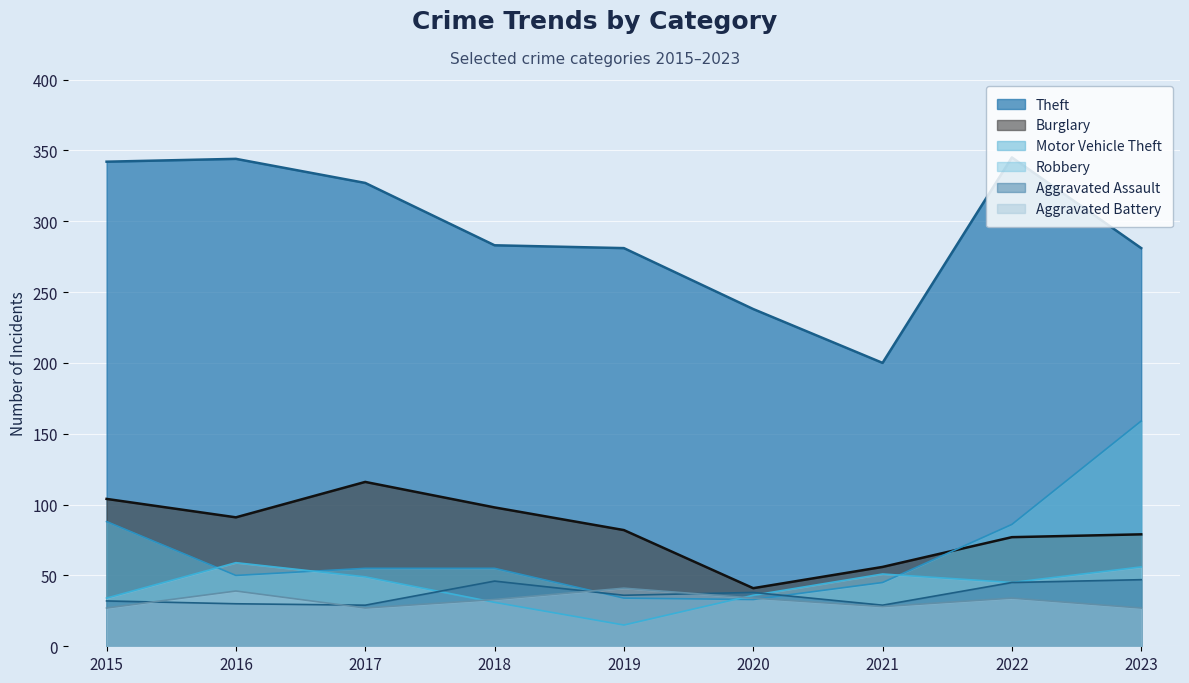

After their last crossing, which series has the higher values: Aggravated Assault or Aggravated Battery?

Aggravated Assault